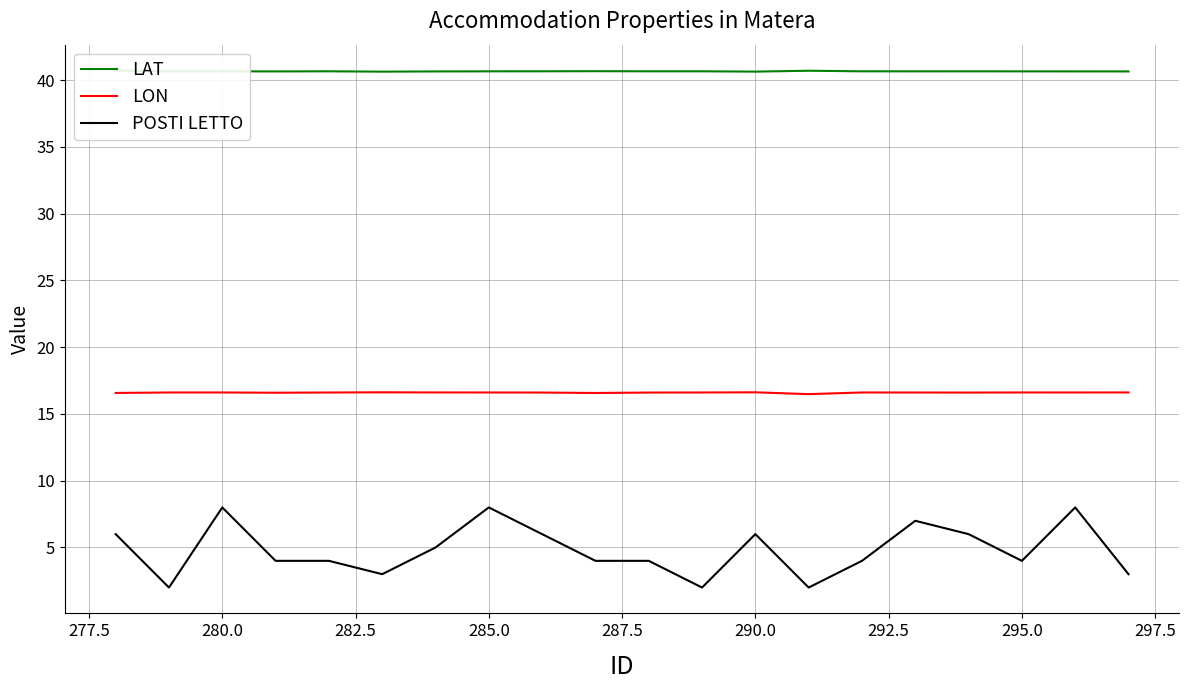

The LON series shows 16.6 at 285.0. True or false?

True